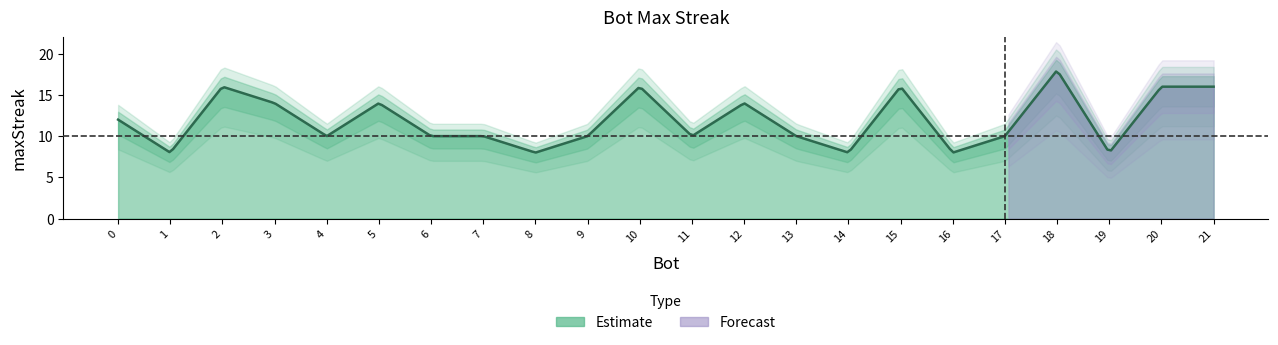

What is the change in value from 5 to 16?

-6